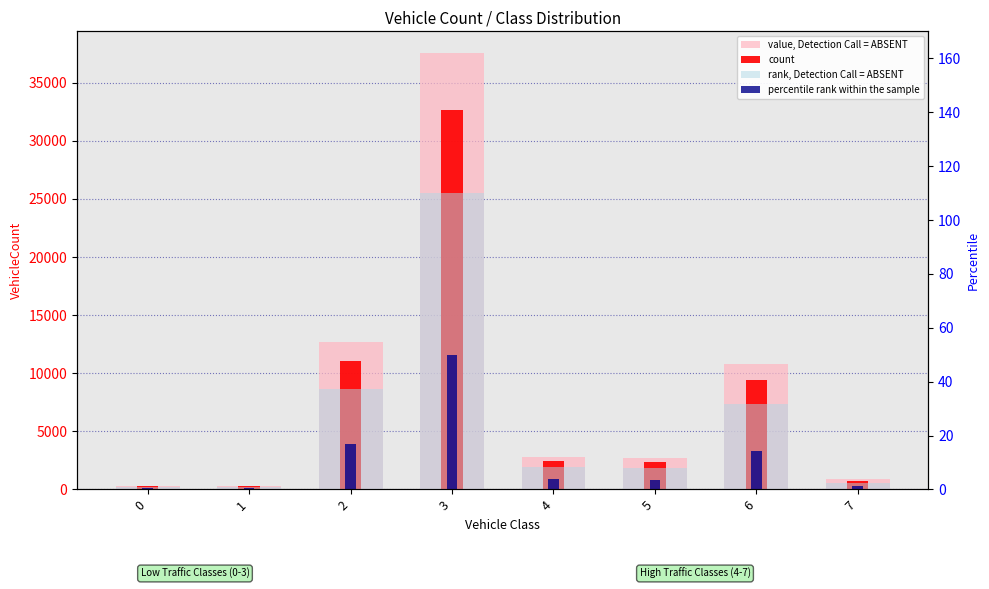

Does the chart contain any negative values?

No